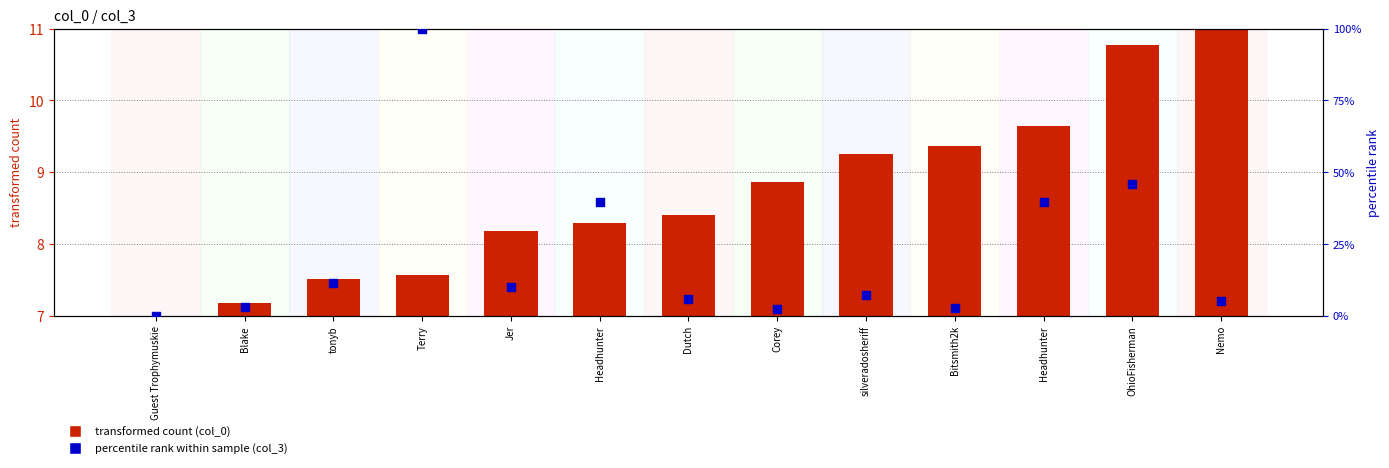

Which series has the largest Y range (max minus min)?

percentile rank within sample (col_3)